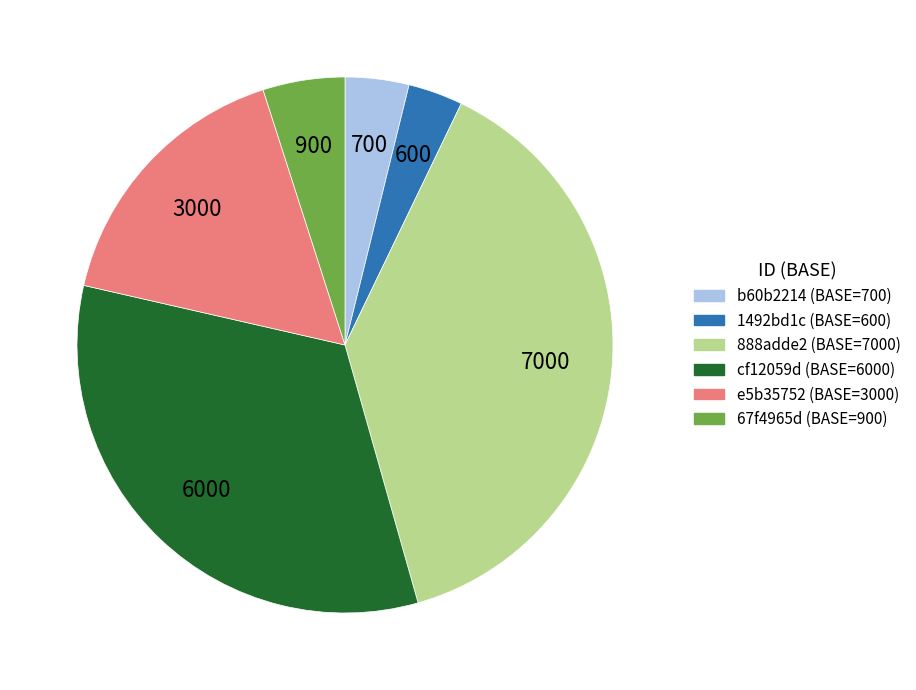

Do 67f4965d and 888adde2 together represent more than half of the pie?

No